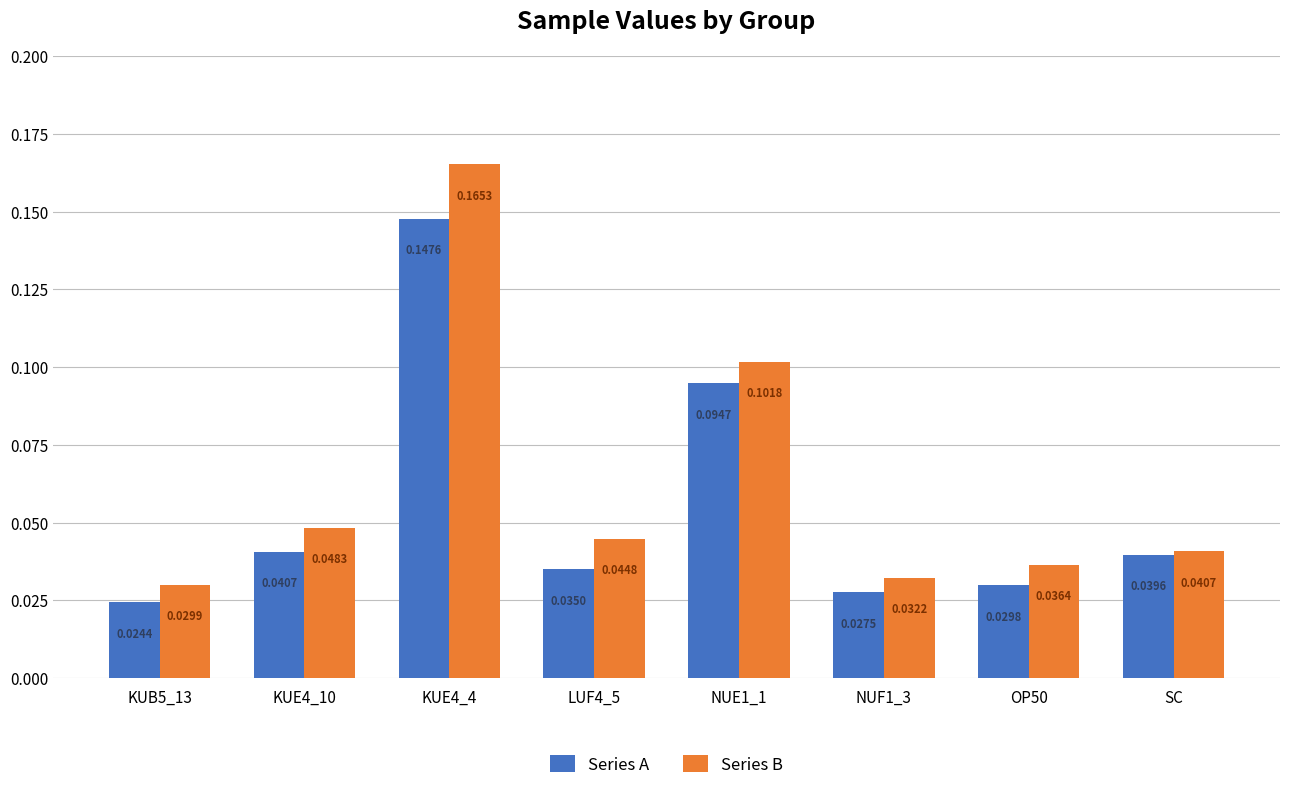

How many bars are there in total?

16